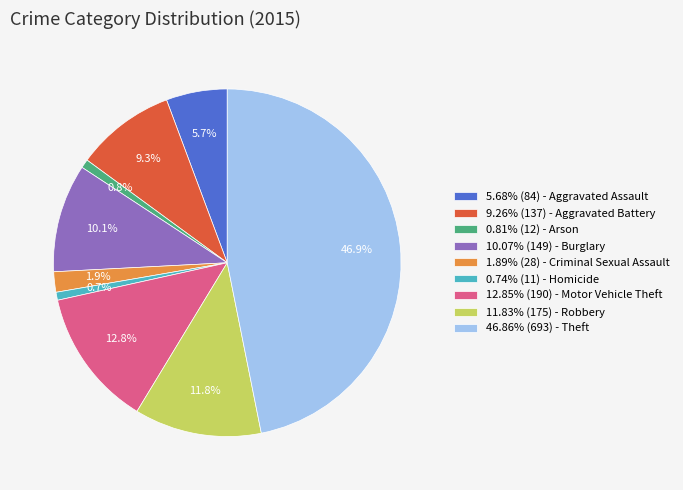

To the nearest percent, what is the average slice percentage?

11%